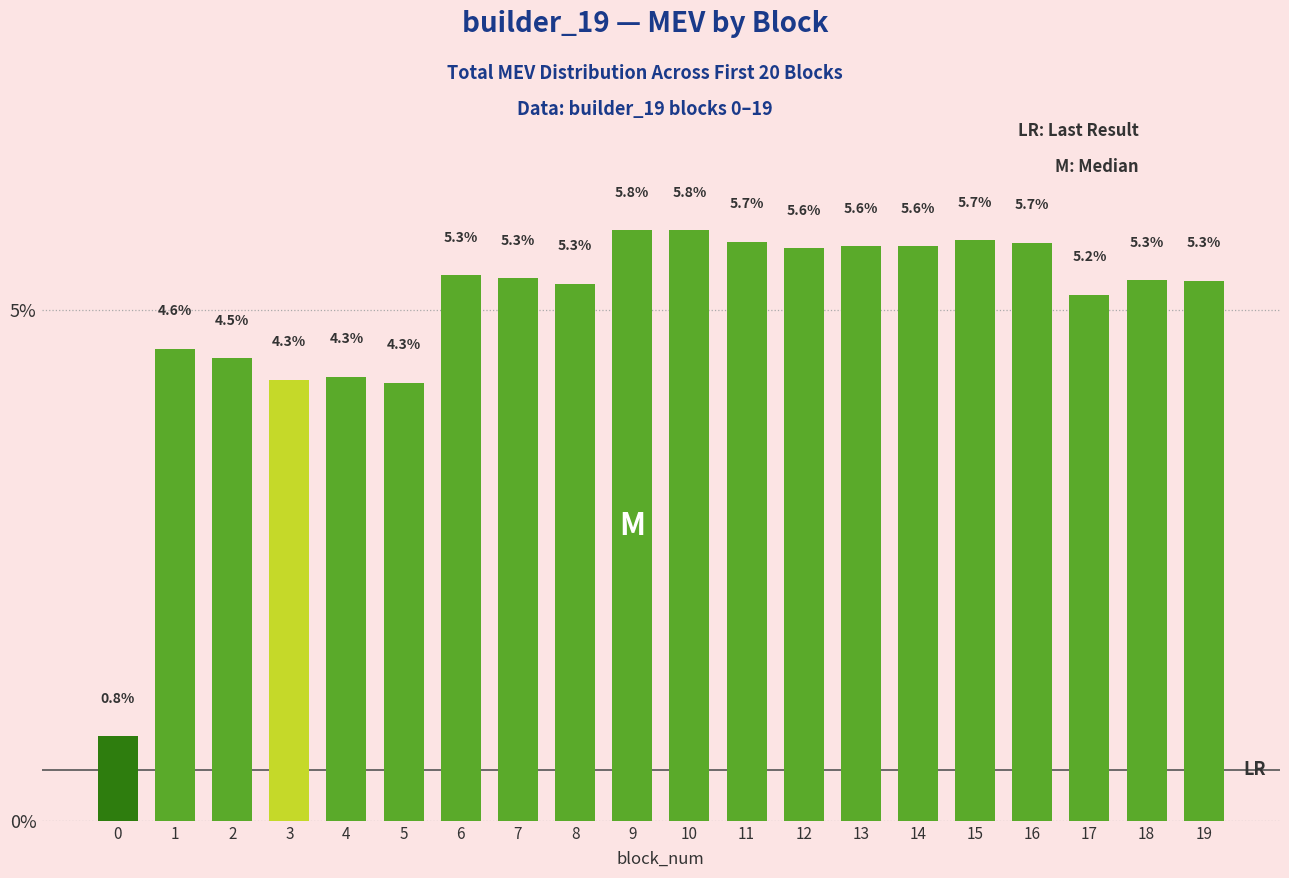

Reading right to left, extract all data points from this chart.

19=5.3	18=5.3	17=5.2	16=5.7	15=5.7	14=5.6	13=5.6	12=5.6	11=5.7	10=5.8	9=5.8	8=5.3	7=5.3	6=5.3	5=4.3	4=4.3	3=4.3	2=4.5	1=4.6	0=0.8